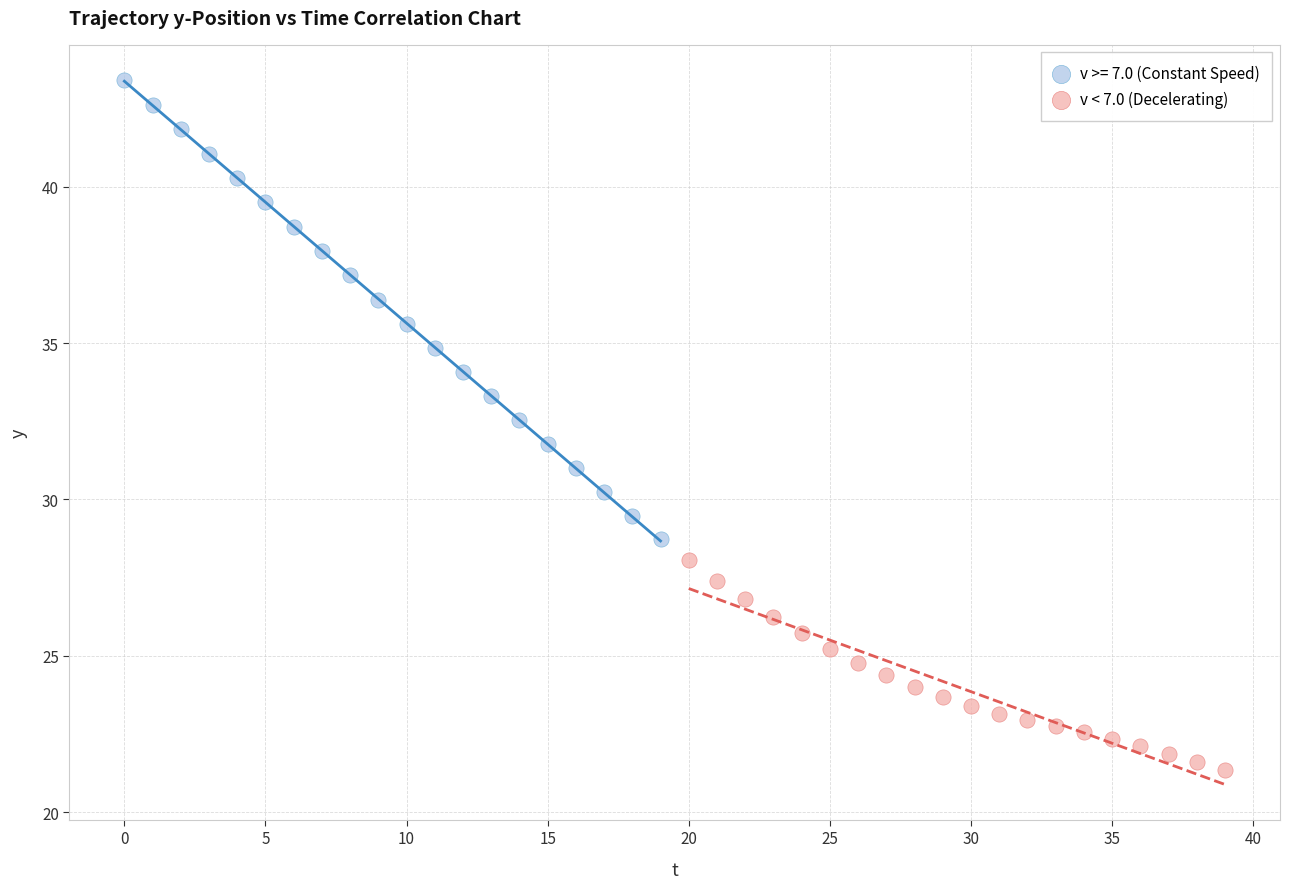

Which series contains the highest Y value?

v >= 7.0 (Constant Speed)